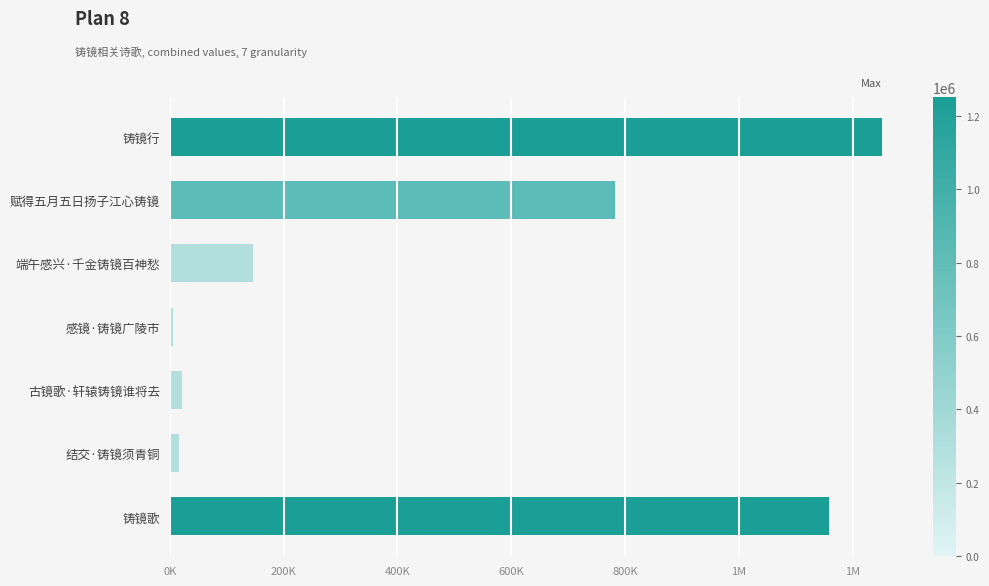

Does the chart contain any negative values?

No